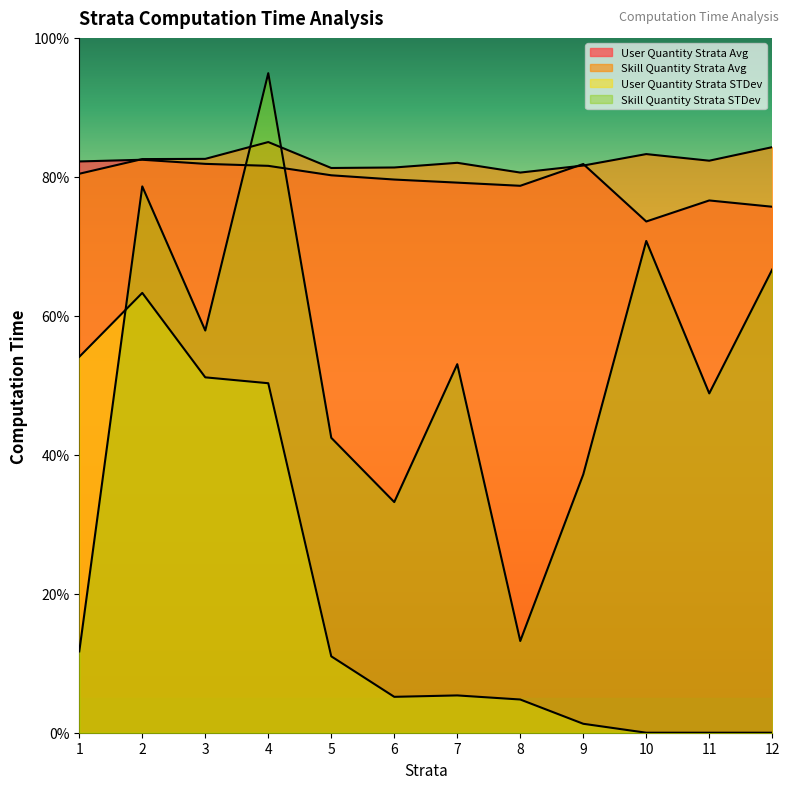

How many lines are shown in the chart?

4